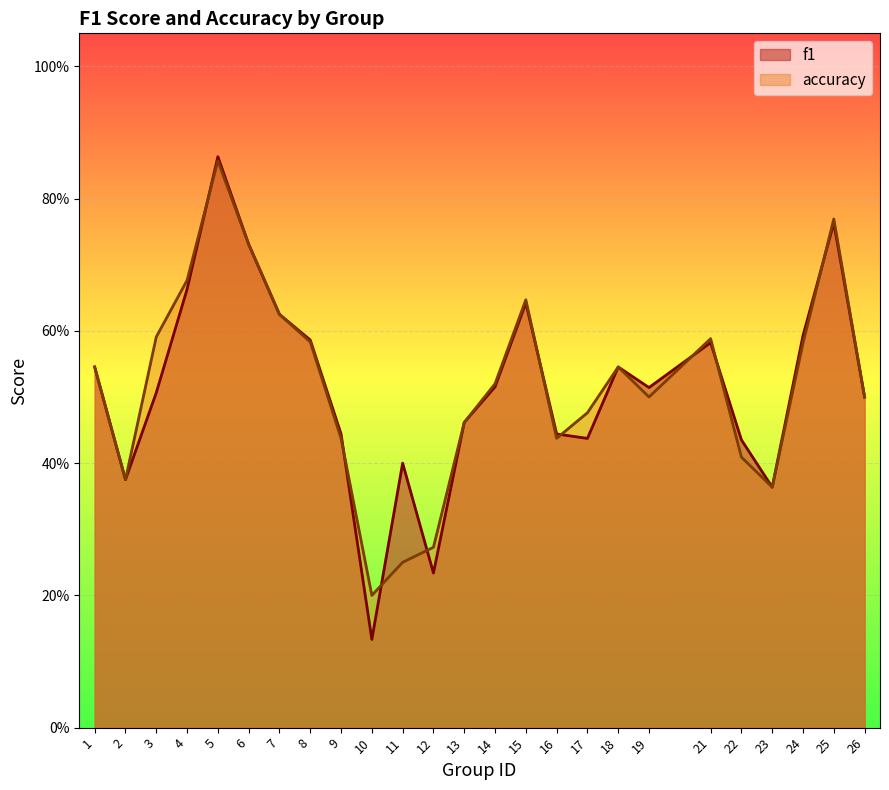

Is it true that f1 equals 0.6 at 8?

True